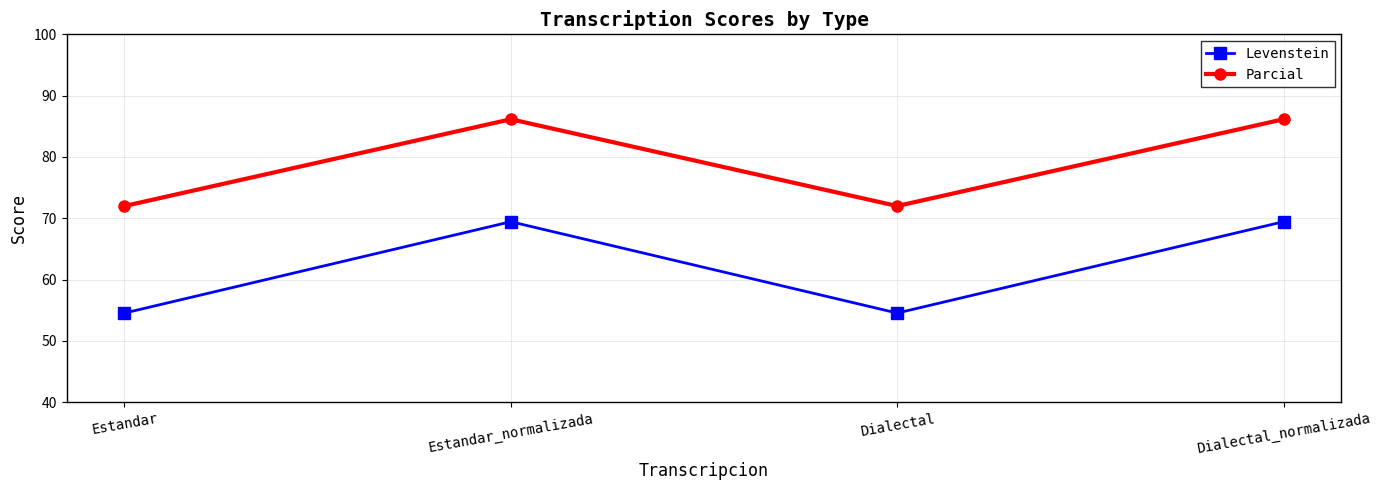

Is it true that Levenstein equals 54.5 at Estandar?

True